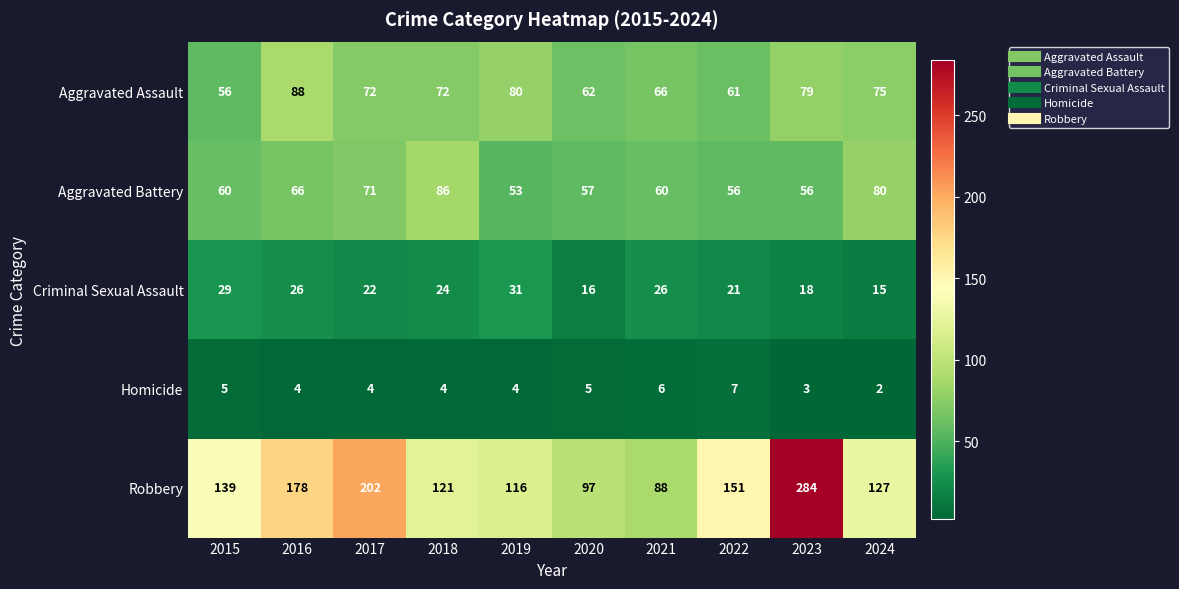

The value of Robbery at 2019 is 59. True or false?

False